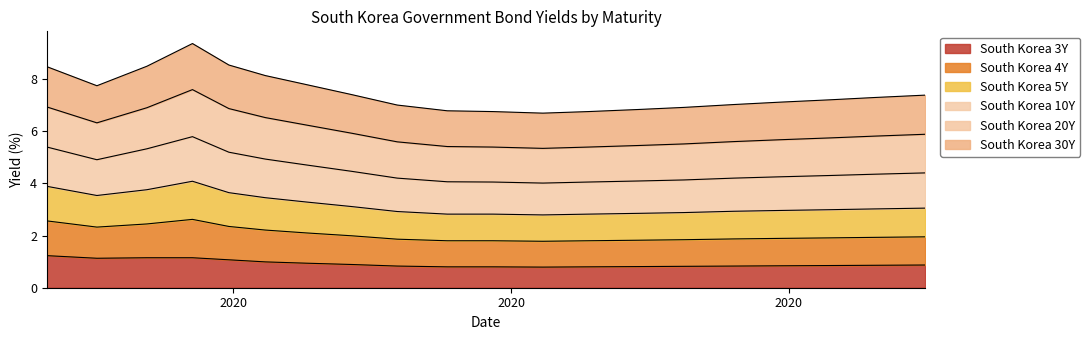

The South Korea 10Y series shows 3.9 at 2020-06-29. True or false?

False